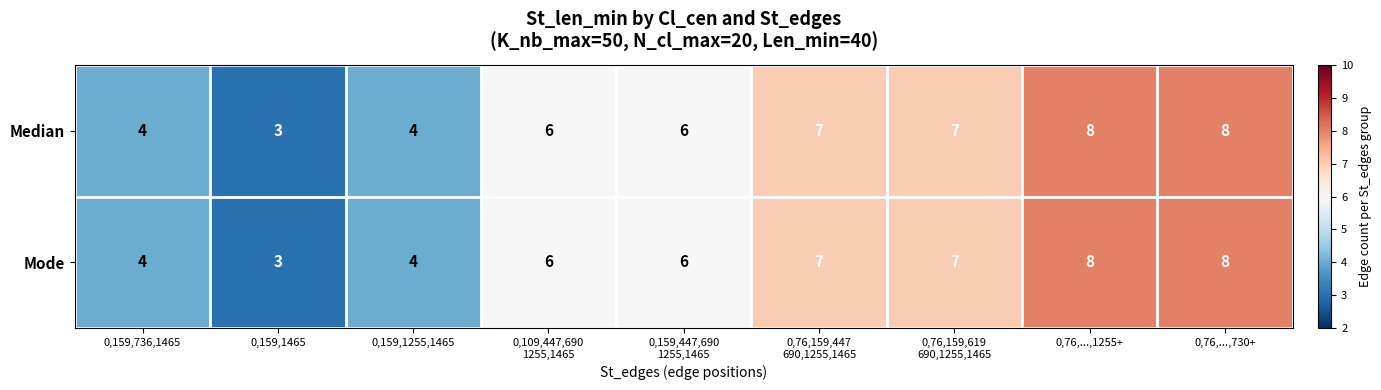

What is the total value across all series at 0,159,1255,1465?

8